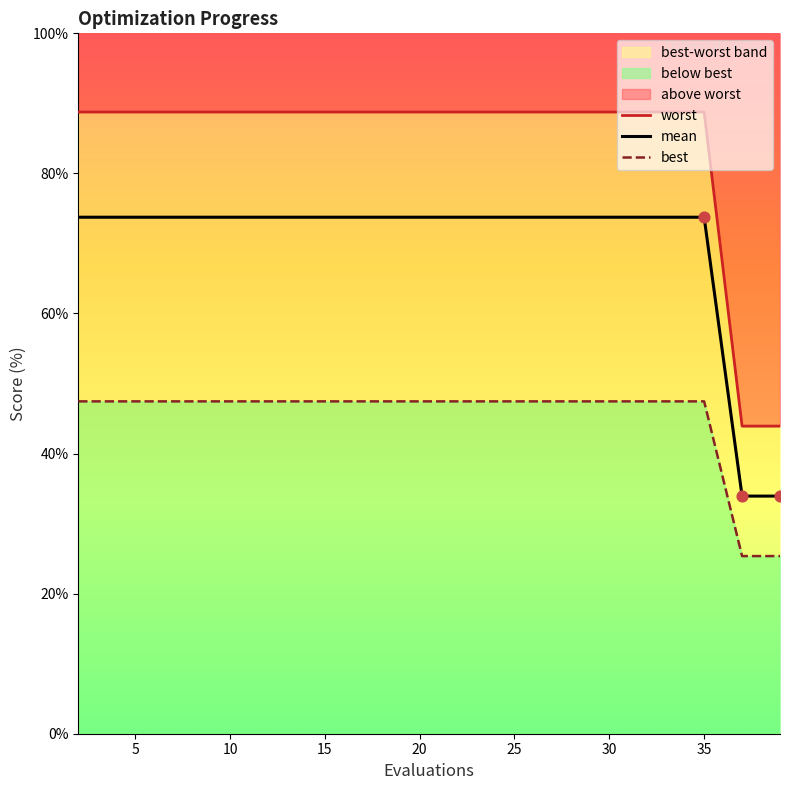

At how many categories does at least one series exceed 63?

18